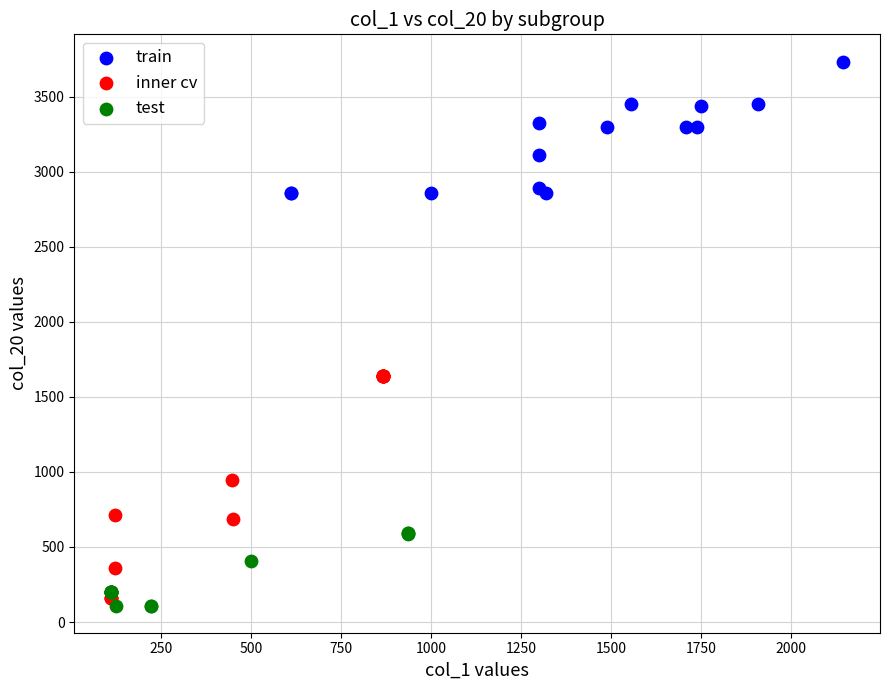

Which series has the largest Y range (max minus min)?

inner cv